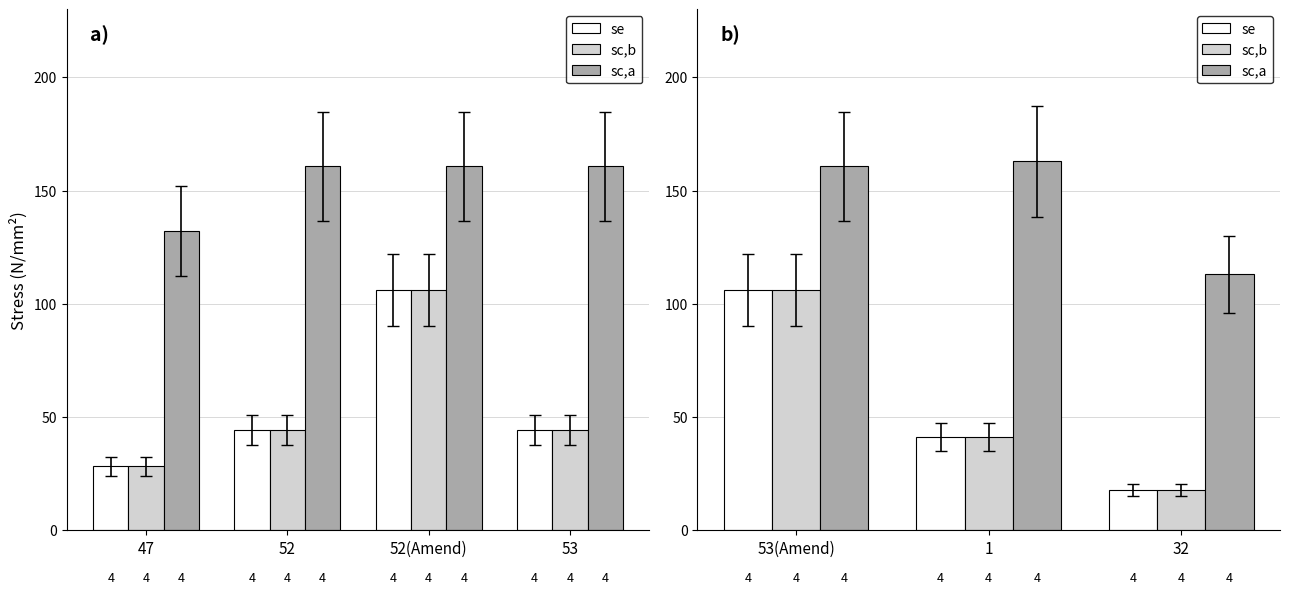

What are all the series names shown in the legend?

se, sc,b, sc,a